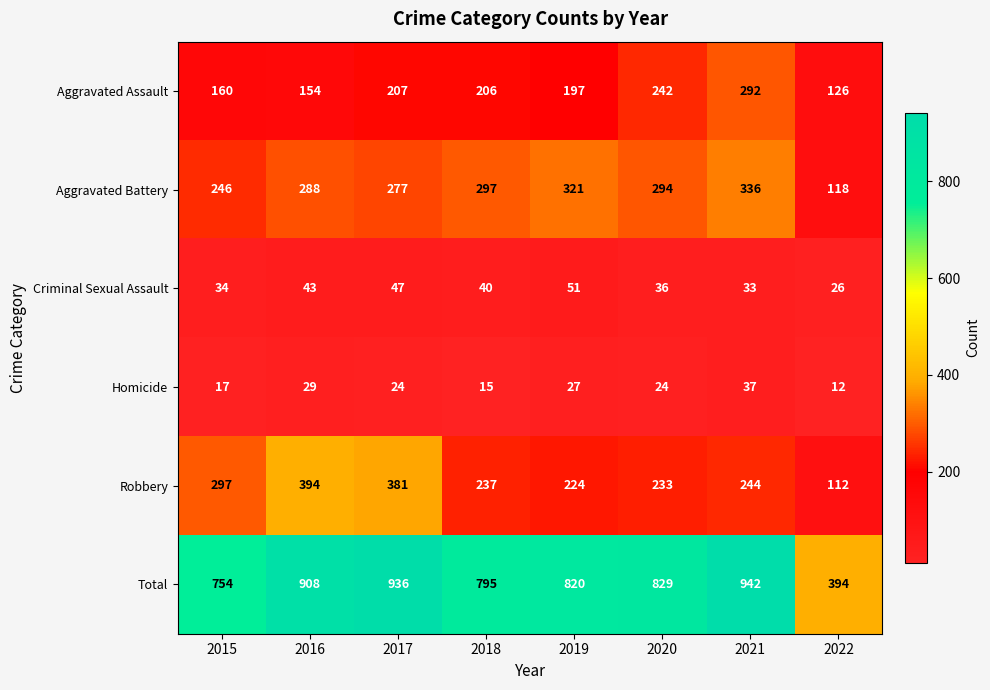

What is the average value of the Aggravated Battery series?

272